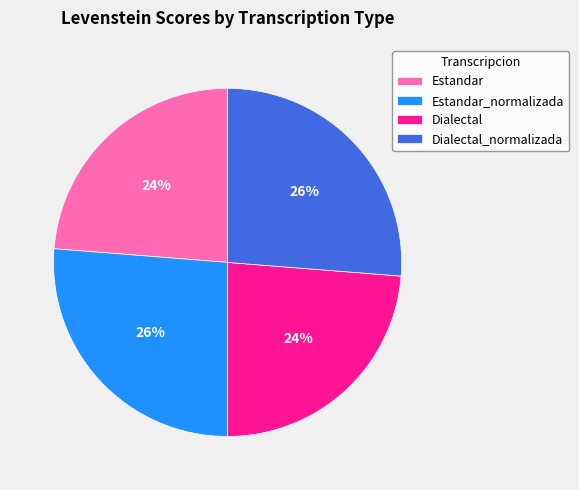

To the nearest percent, what percentage of the pie is Dialectal_normalizada?

26%